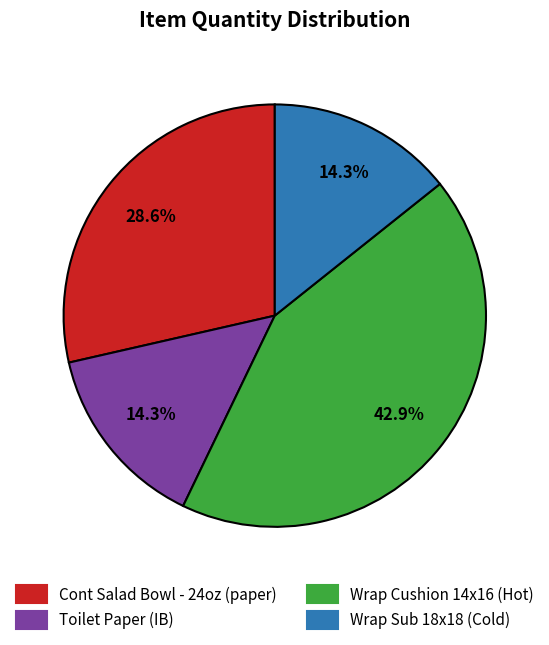

Which category has the biggest portion of the pie?

Wrap Cushion 14x16 (Hot)